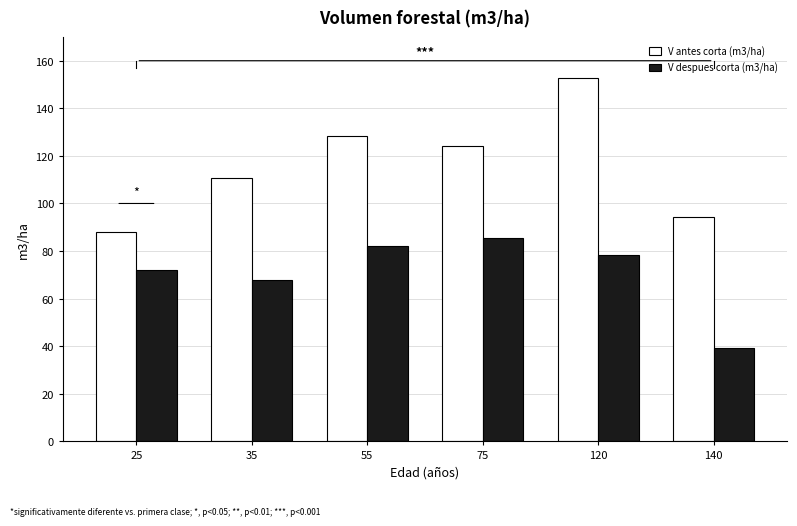

How many bars are there in total?

12